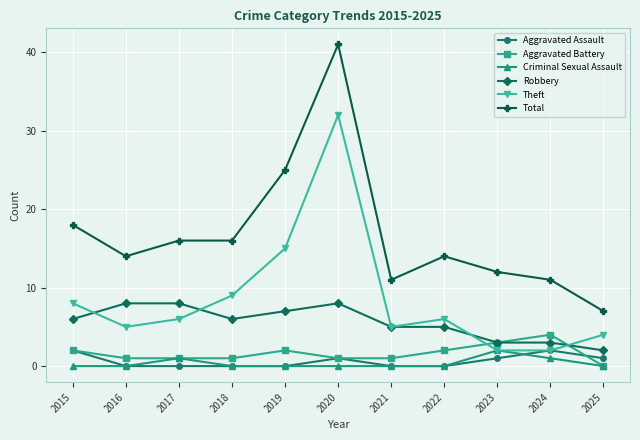

Reading left to right, what are all the values shown in this chart?

Aggravated Assault: 2015=2	2016=0	2017=0	2018=0	2019=0	2020=1	2021=0	2022=0	2023=1	2024=2	2025=1
Aggravated Battery: 2015=2	2016=1	2017=1	2018=1	2019=2	2020=1	2021=1	2022=2	2023=3	2024=4	2025=0
Criminal Sexual Assault: 2015=0	2016=0	2017=1	2018=0	2019=0	2020=0	2021=0	2022=0	2023=2	2024=1	2025=0
Robbery: 2015=6	2016=8	2017=8	2018=6	2019=7	2020=8	2021=5	2022=5	2023=3	2024=3	2025=2
Theft: 2015=8	2016=5	2017=6	2018=9	2019=15	2020=32	2021=5	2022=6	2023=2	2024=2	2025=4
Total: 2015=18	2016=14	2017=16	2018=16	2019=25	2020=41	2021=11	2022=14	2023=12	2024=11	2025=7